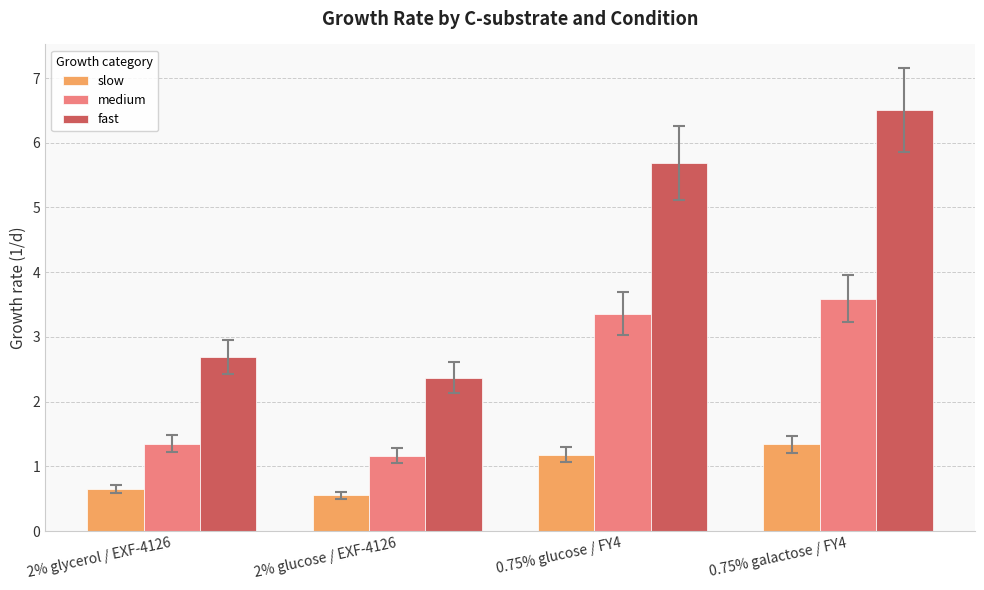

At which label does medium reach its minimum?

2% glucose / EXF-4126